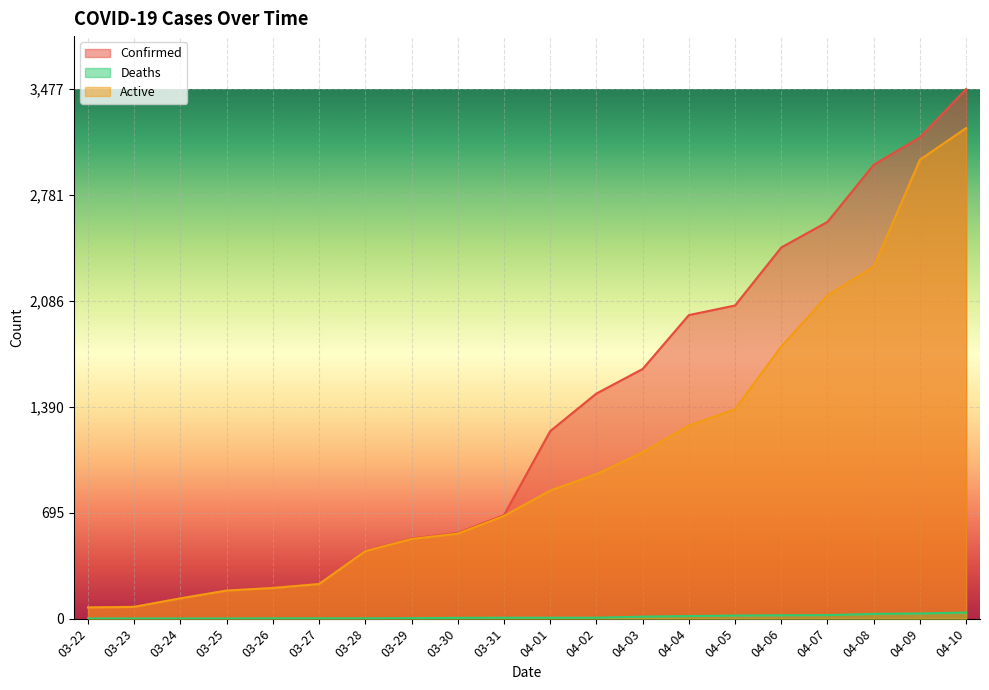

Reading right to left, what are all the values shown in this chart?

Confirmed: 3477	3160	2980	2605	2437	2056	1993	1639	1478	1231	680	563	526	445	229	203	185	134	78	74
Deaths: 40	34	31	23	22	20	17	13	6	6	6	5	3	2	2	2	1	1	1	1
Active: 3221	3013	2310	2123	1787	1375	1267	1093	949	841	674	558	523	443	227	201	184	133	77	73